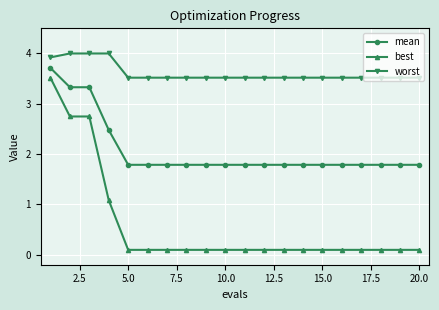

List the series in order of their peak value, lowest first.

best, mean, worst